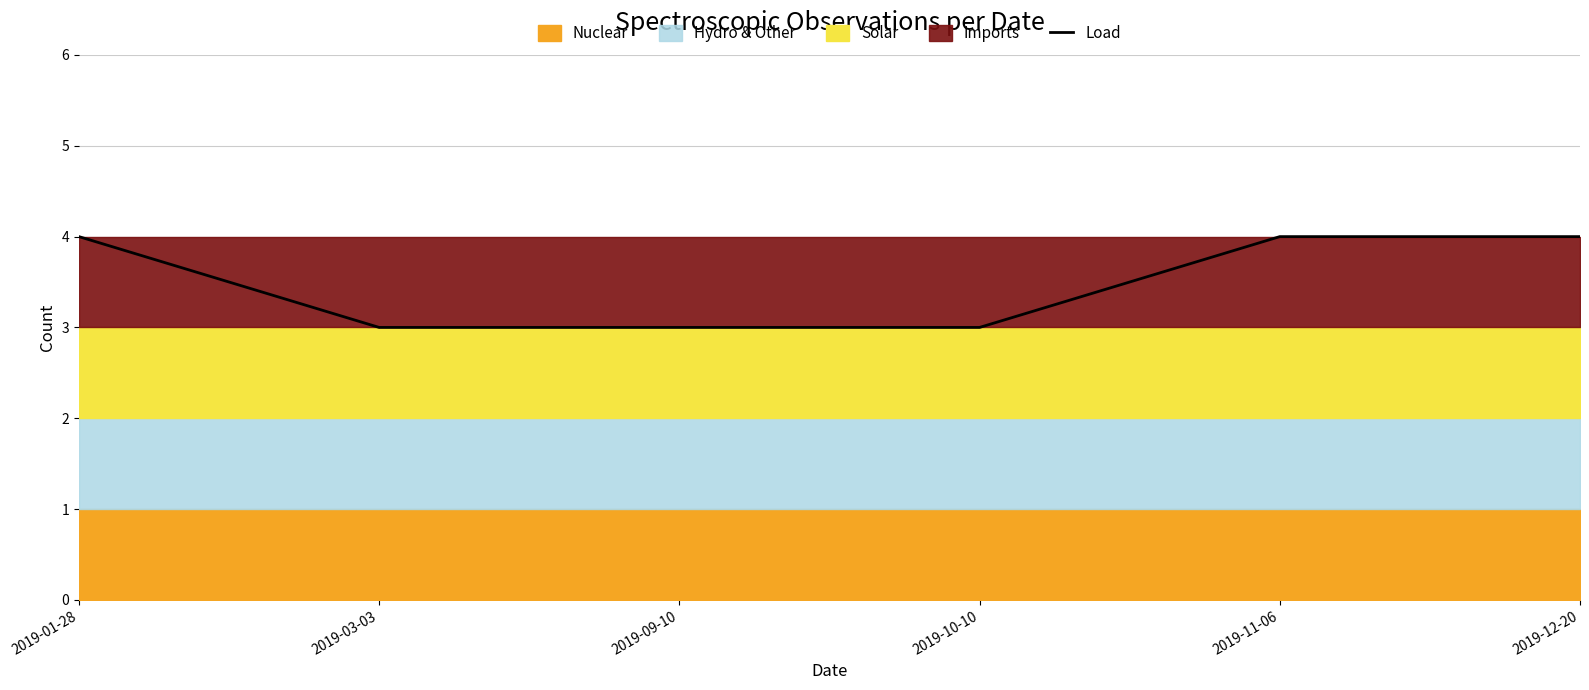

What is the greatest value displayed?

4